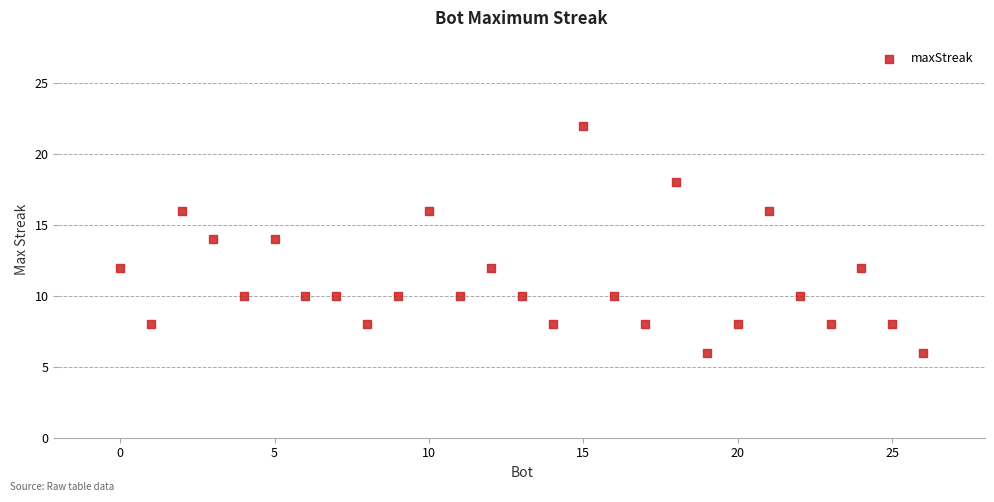

What is the range of X values (max minus min)?

26